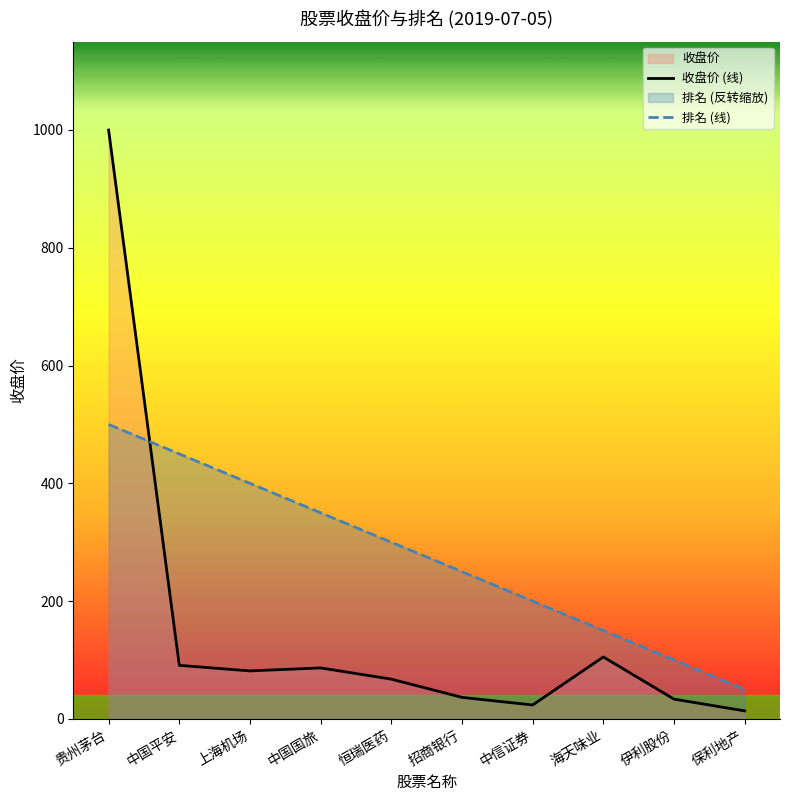

How many lines are shown in the chart?

2